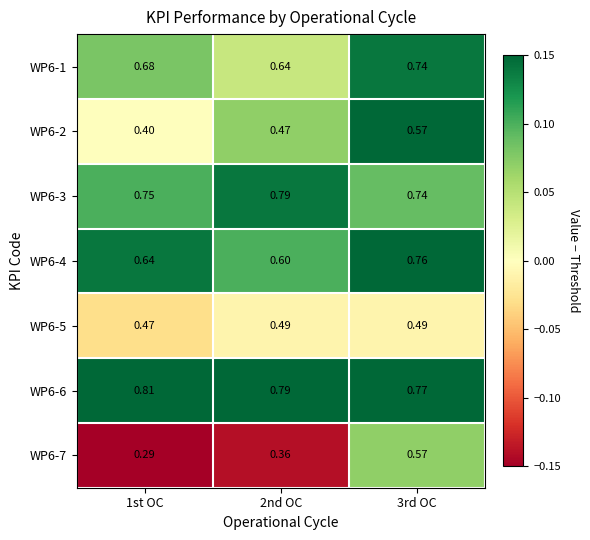

Is the value of WP6-2 at 1st OC greater than the value of WP6-6 at 1st OC?

No